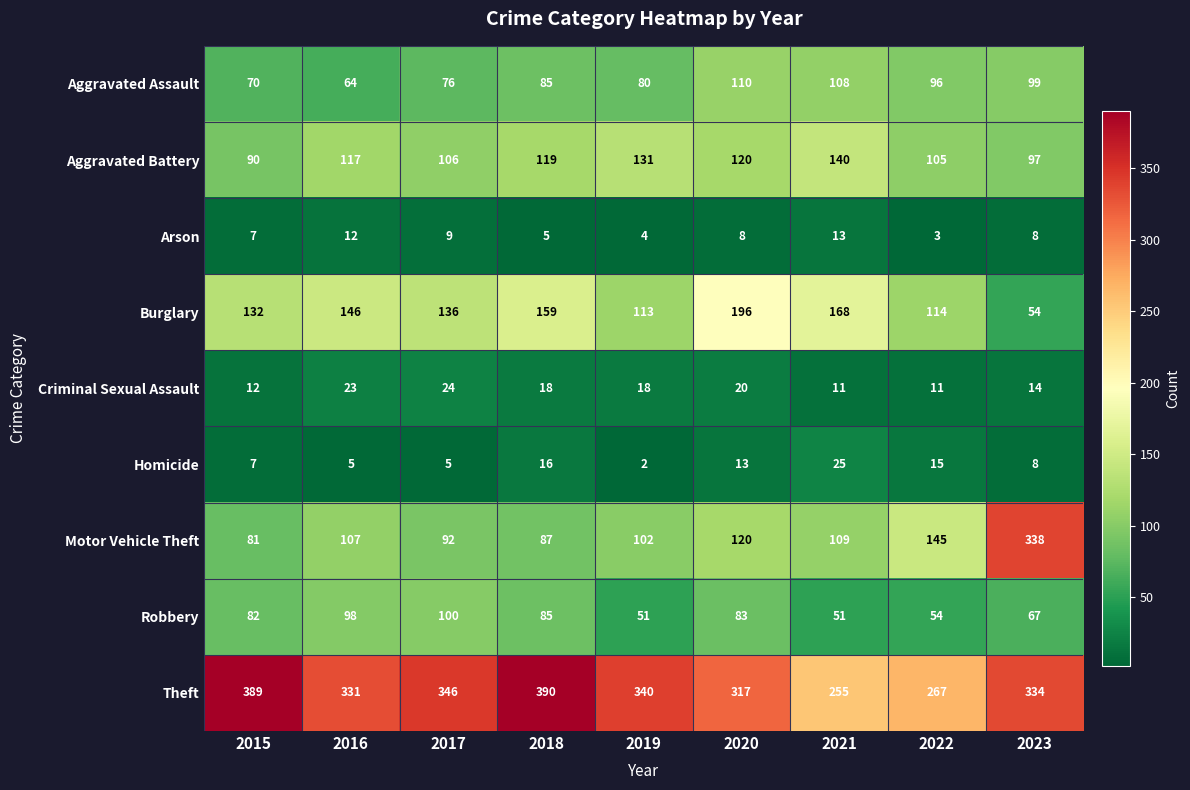

How many values in the Arson series are below 8?

4